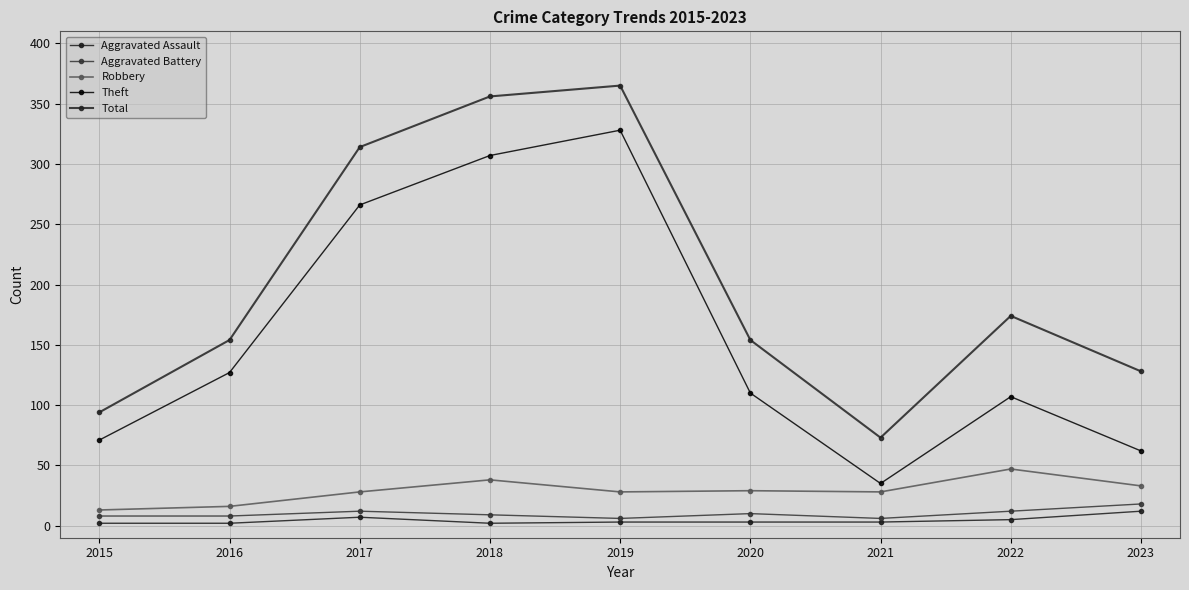

Which series has the widest spread of values?

Theft